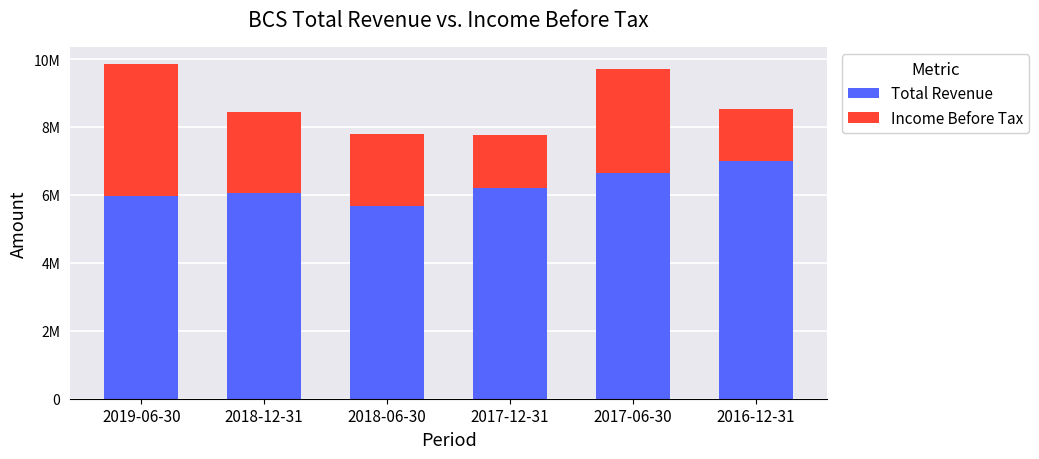

At how many categories does at least one series exceed 3250150?

6